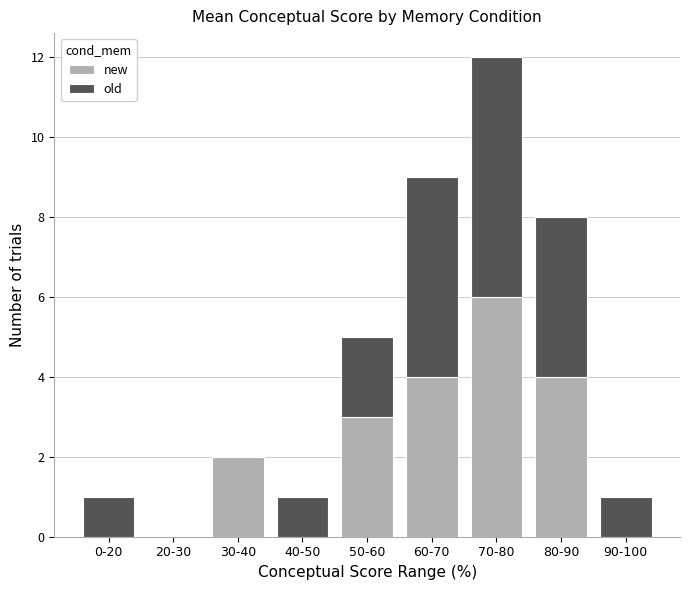

At which label is new closest to 3?

50-60